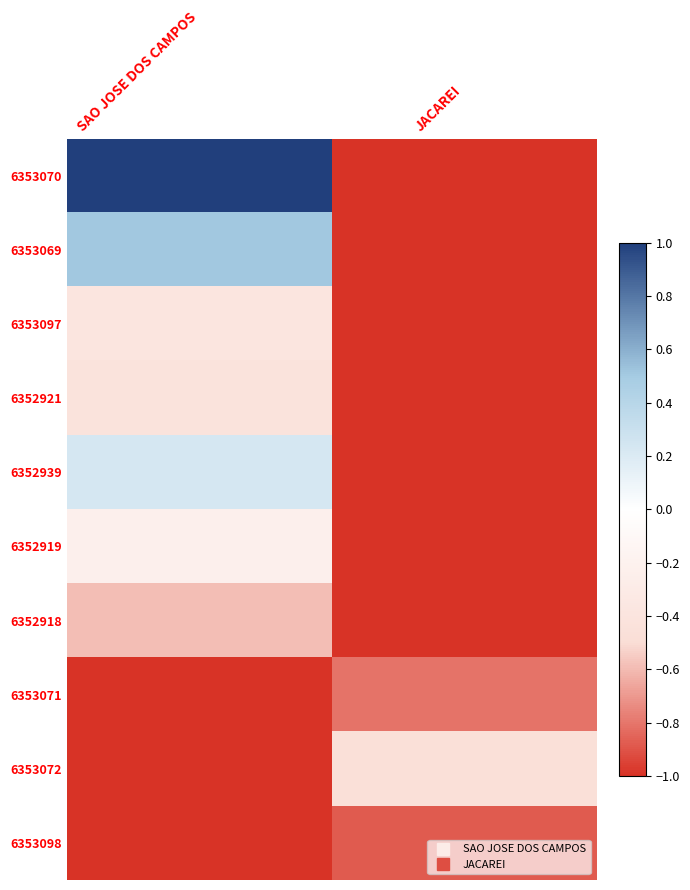

Reading right to left, transcribe all the data shown in this chart.

6353070: JACAREI=-1.0	SAO JOSE DOS CAMPOS=1.0
6353069: JACAREI=-1.0	SAO JOSE DOS CAMPOS=0.5
6353097: JACAREI=-1.0	SAO JOSE DOS CAMPOS=-0.4
6352921: JACAREI=-1.0	SAO JOSE DOS CAMPOS=-0.4
6352939: JACAREI=-1.0	SAO JOSE DOS CAMPOS=0.2
6352919: JACAREI=-1.0	SAO JOSE DOS CAMPOS=-0.2
6352918: JACAREI=-1.0	SAO JOSE DOS CAMPOS=-0.6
6353071: JACAREI=-0.8	SAO JOSE DOS CAMPOS=-1.0
6353072: JACAREI=-0.5	SAO JOSE DOS CAMPOS=-1.0
6353098: JACAREI=-0.9	SAO JOSE DOS CAMPOS=-1.0